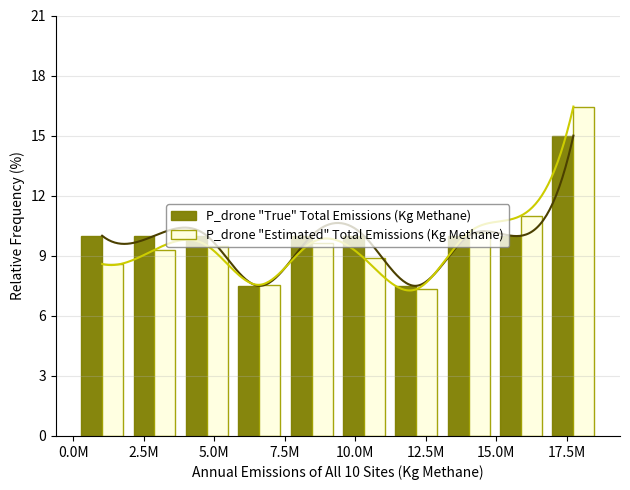

How many bars are there in total?

20